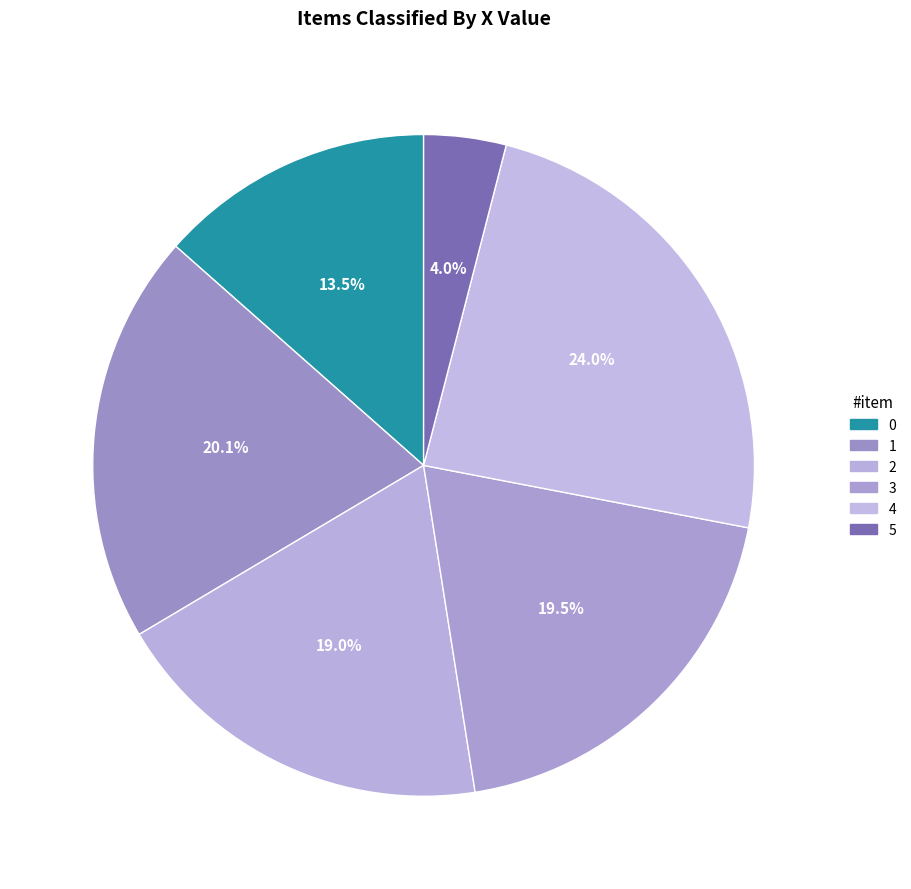

The 4 slice represents 31% of the pie. True or false?

False